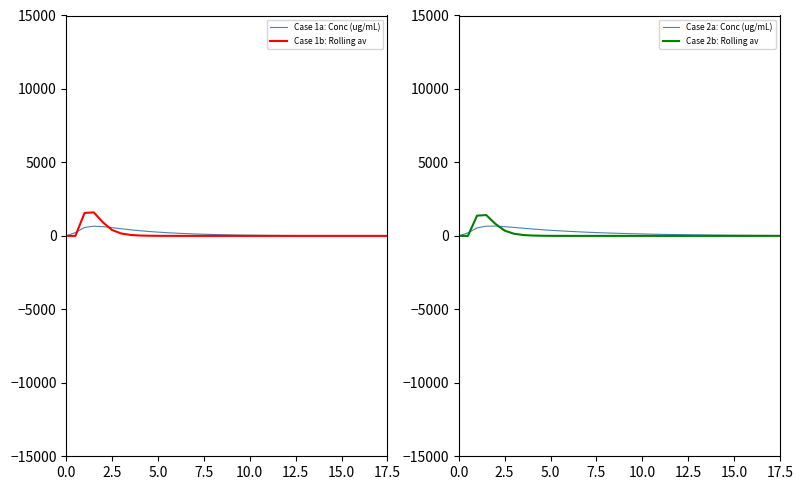

In Case 1a: Conc (ug/mL), how many points are higher than both neighbors (excluding endpoints)?

1